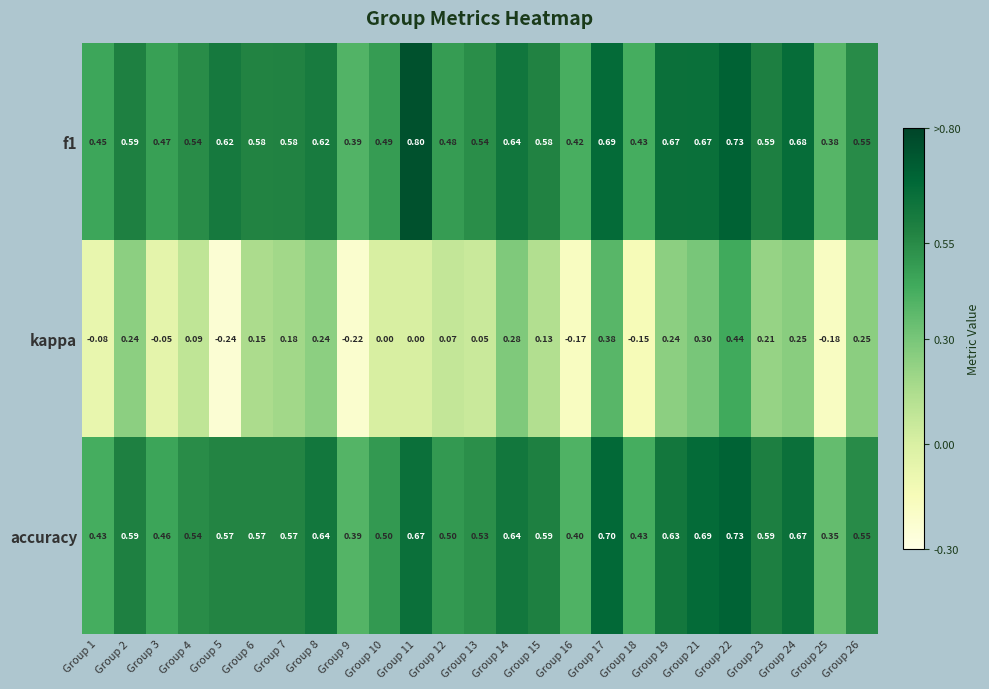

At Group 16, list the series in order from smallest to largest.

kappa, accuracy, f1